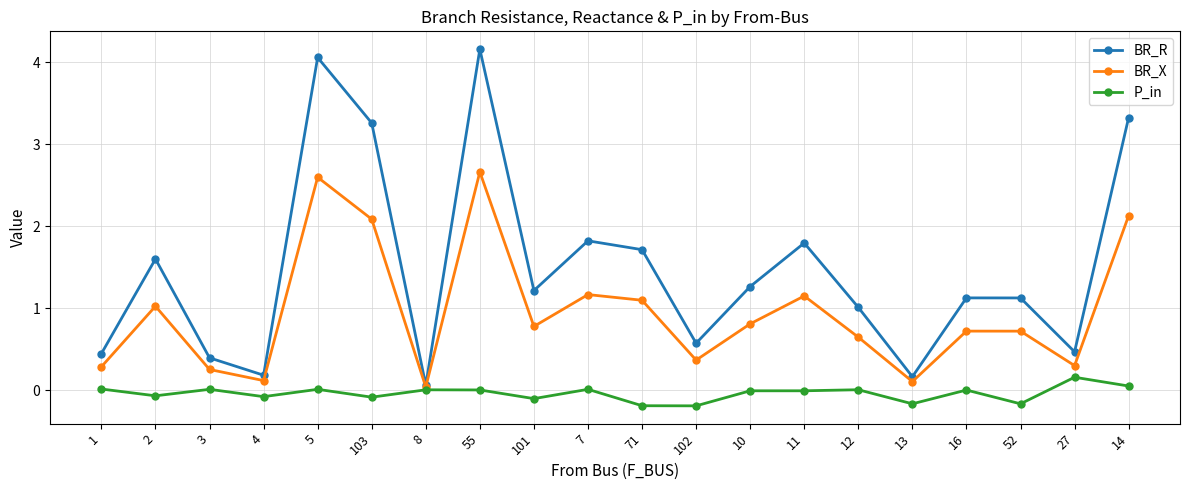

What is the total value across all series at 16?

1.8